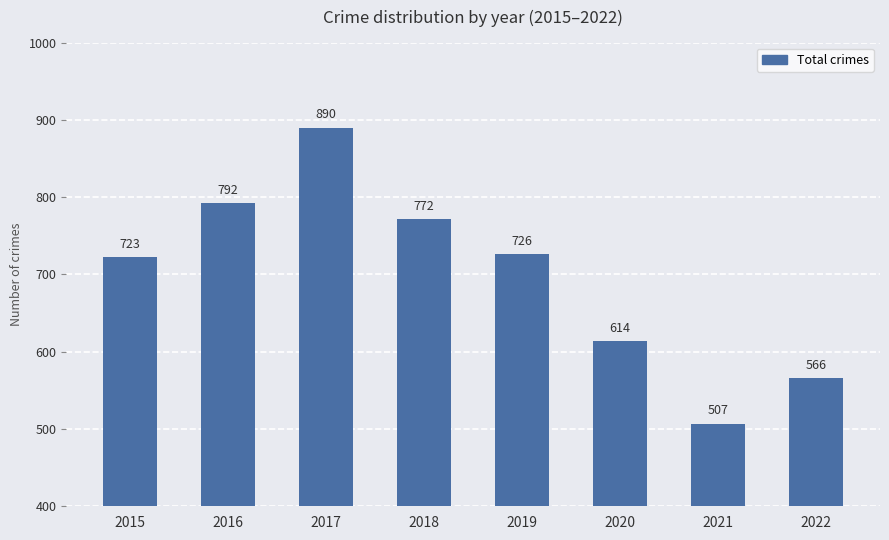

The value at 2020 is 379. True or false?

False